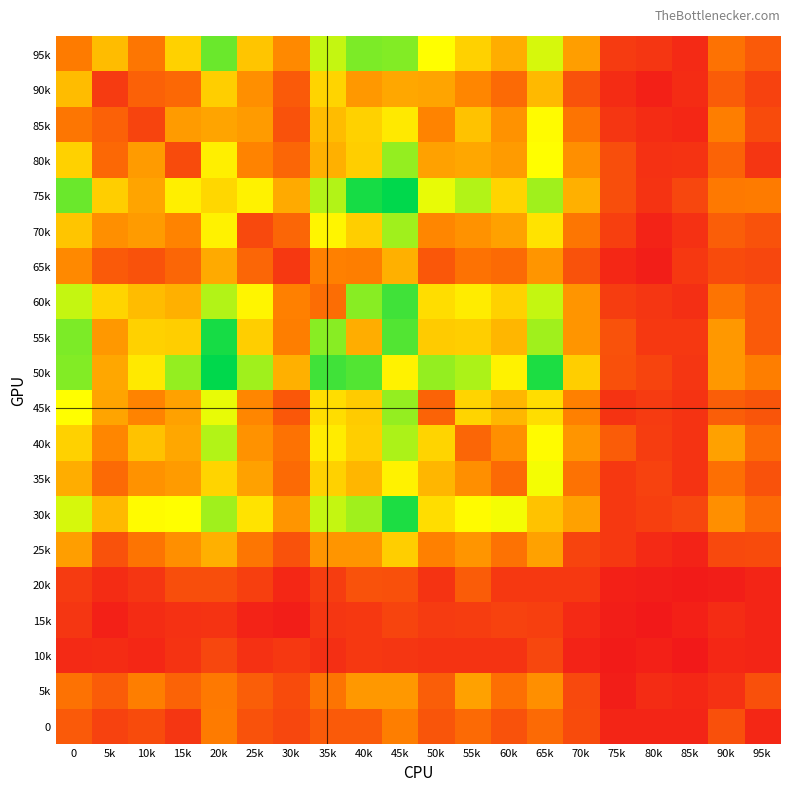

How many series are shown in this chart?

20